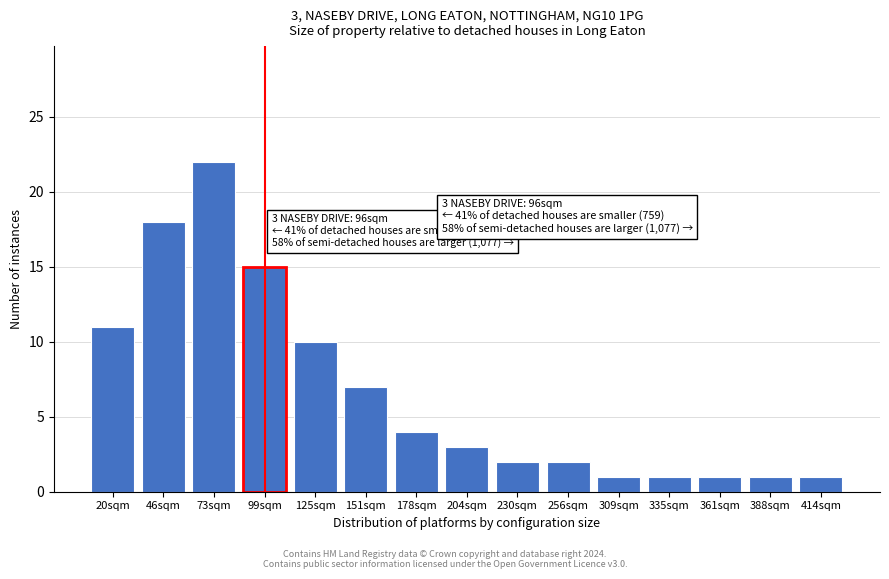

Reading left to right, extract all data points from this chart.

11	18	22	15	10	7	4	3	2	2	1	1	1	1	1